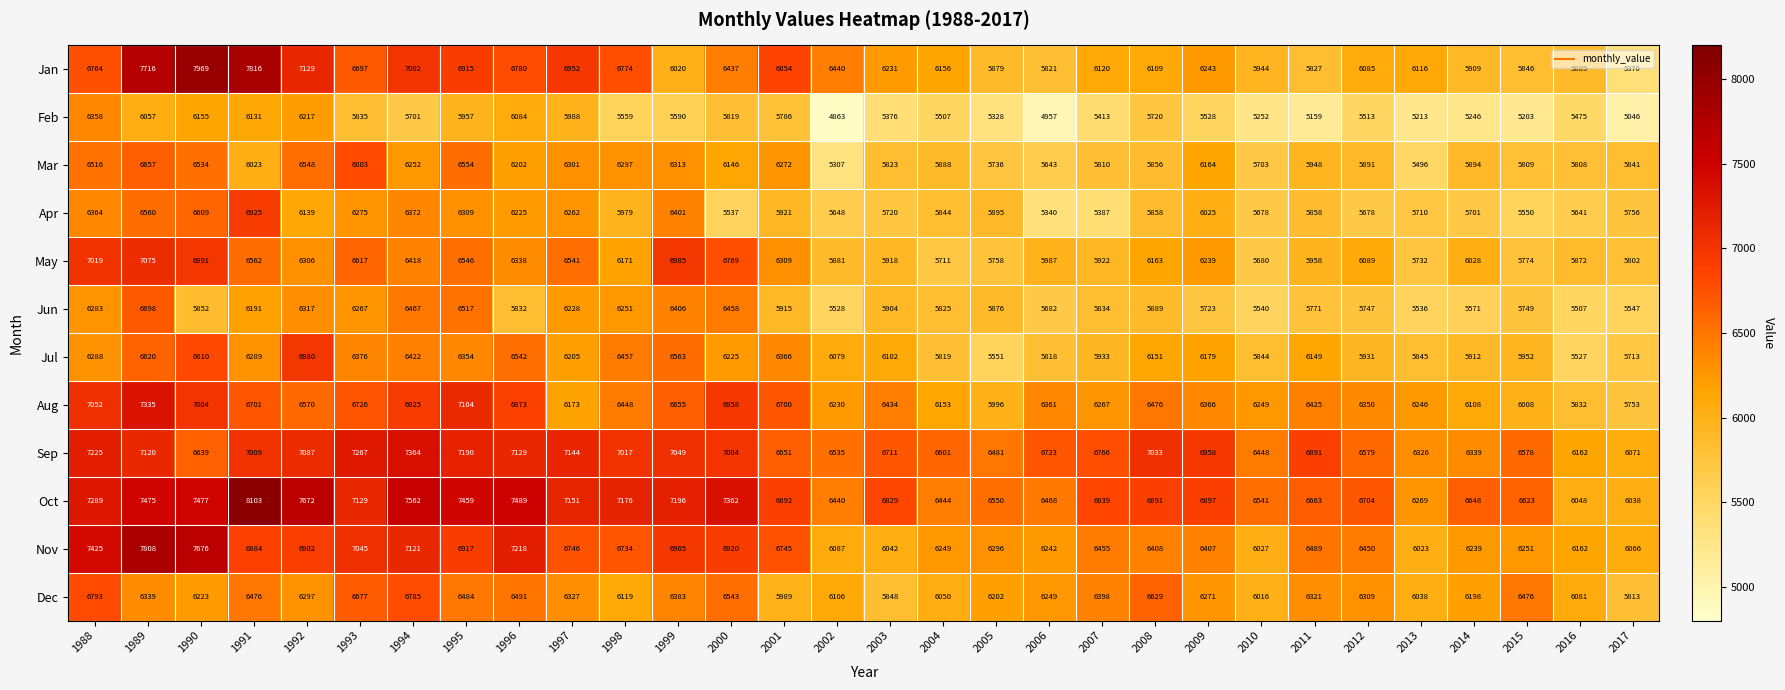

Where is Oct nearest to the value 7070?

1993